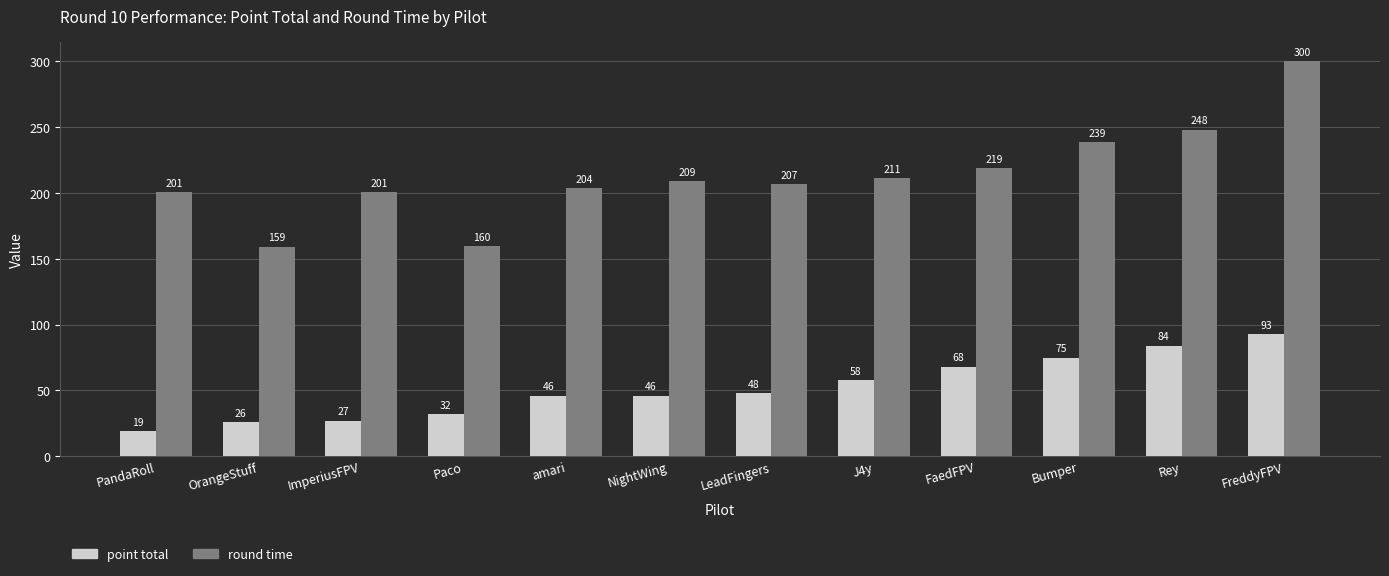

How many values in the point total series are below 48?

6